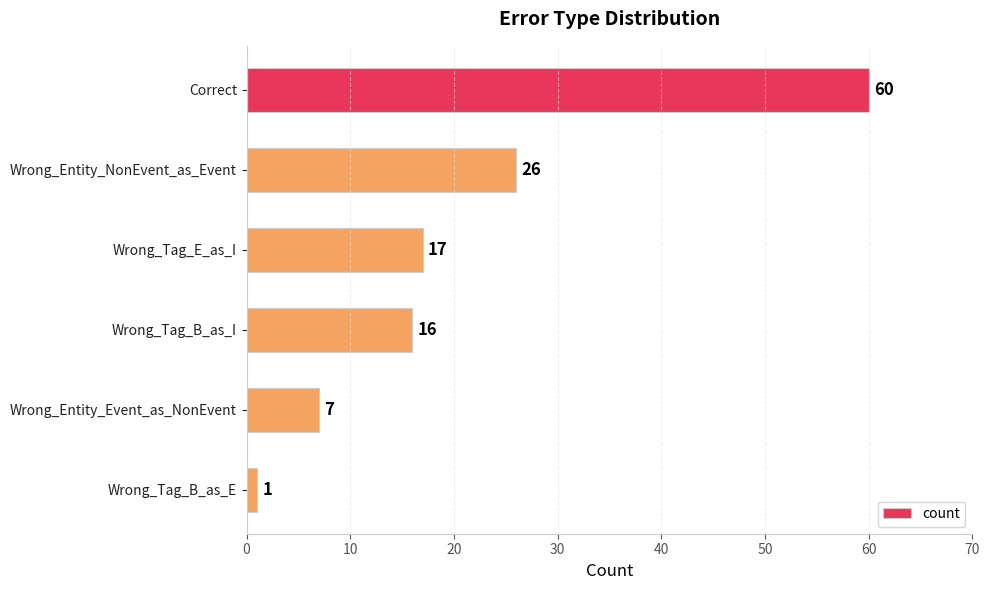

What is the difference between the maximum and second lowest values?

53